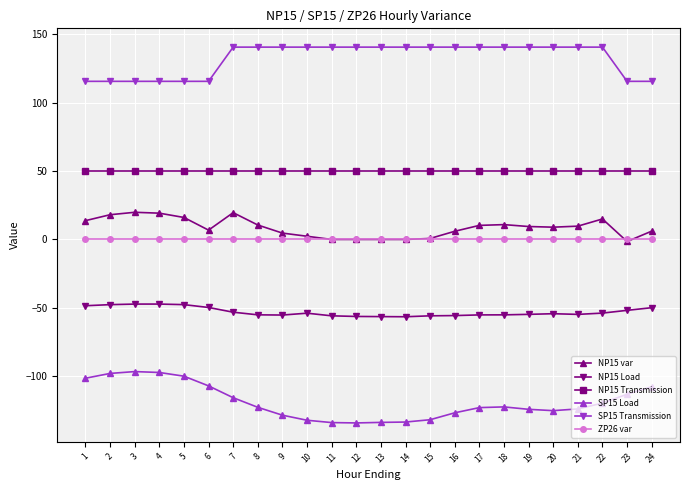

Is it true that SP15 Load equals -126.7 at 16?

True